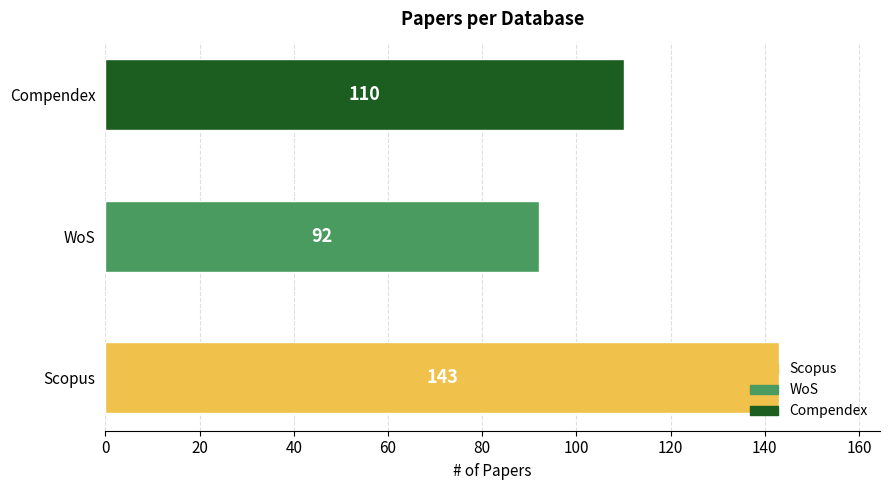

Does the chart contain any negative values?

No